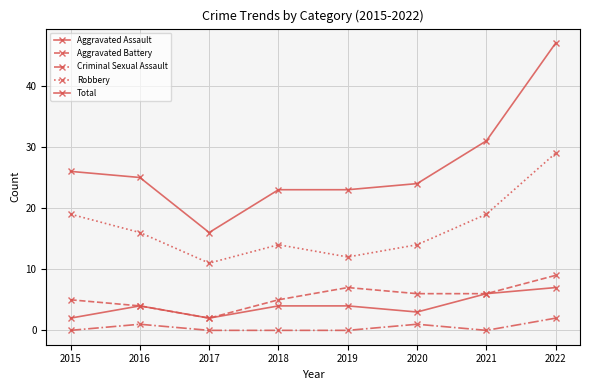

How many lines are shown in the chart?

5